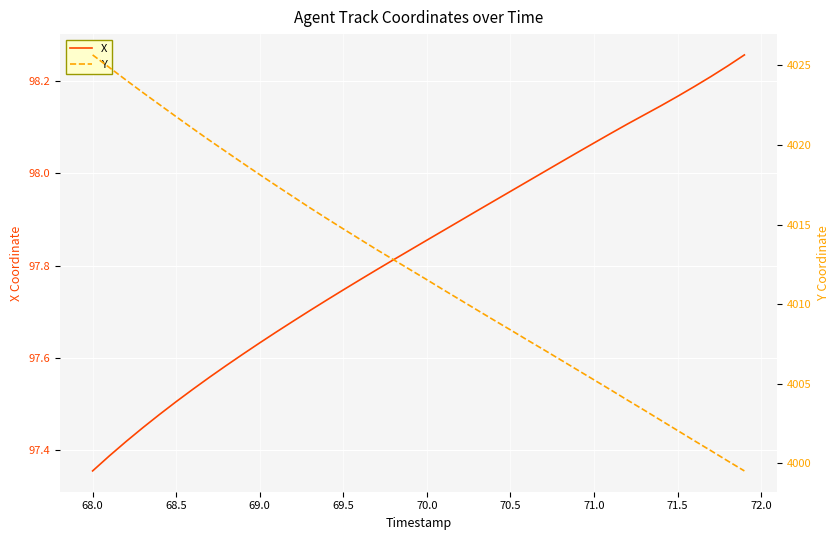

What is the difference between the maximum and minimum values in the Y series?

26.1